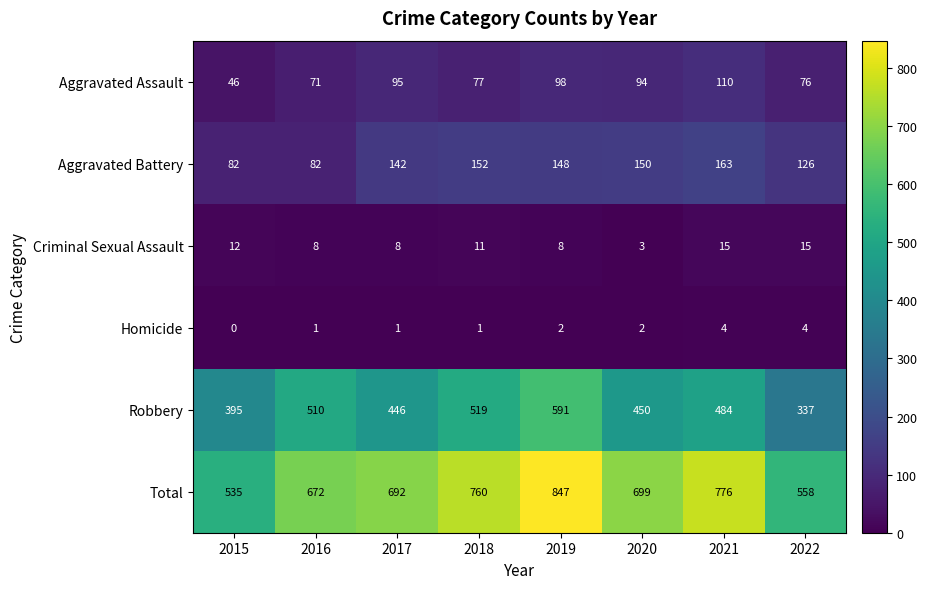

What is the total value across all series at 2017?

1384